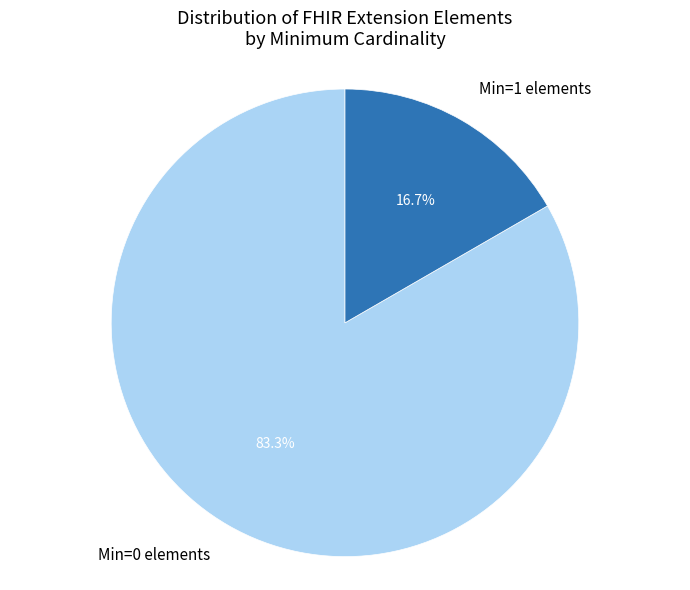

Which has a higher value, Min=0 elements or Min=1 elements?

Min=0 elements